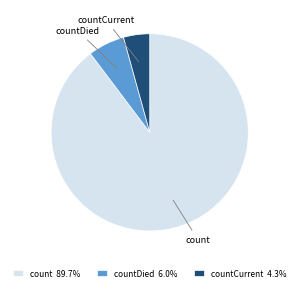

Do countCurrent 4.3% and countDied 6.0% together represent more than half of the pie?

No